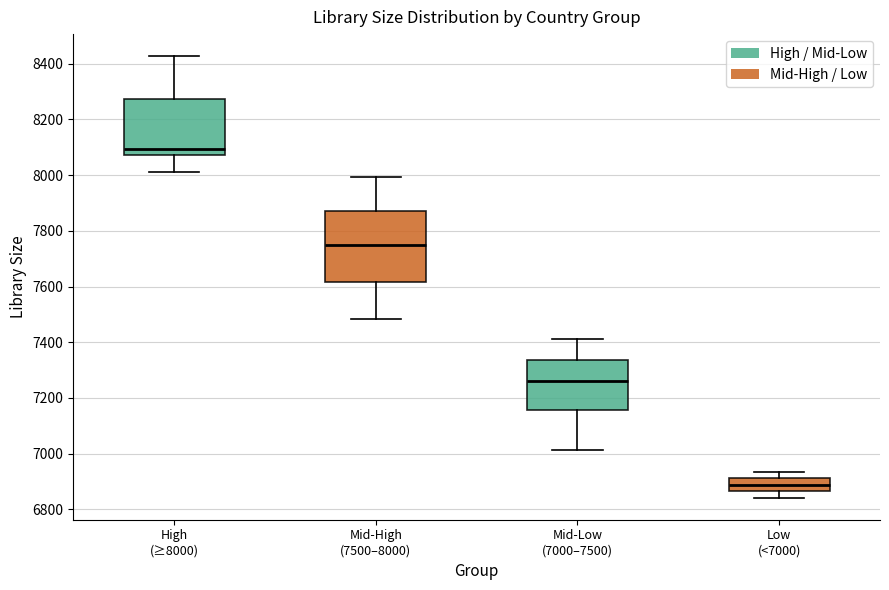

Which box has the lowest median line?

Low (<7000)